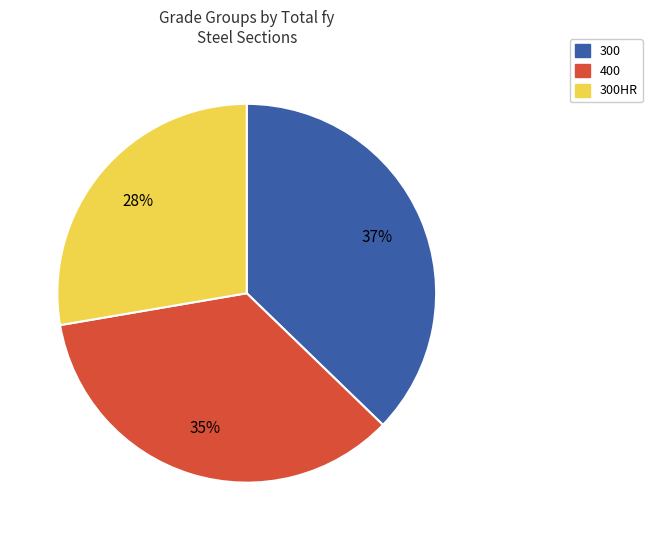

Count the number of slices in the pie.

3